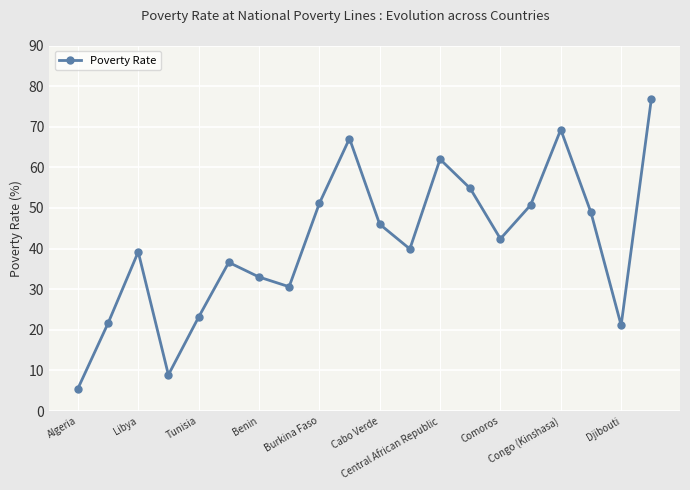

Reading right to left, list all the values displayed in this chart.

76.8	21.1	48.9	69.3	50.7	42.4	54.8	62.0	39.9	46.0	67.1	51.1	30.6	33.0	36.6	23.1	8.9	39.2	21.6	5.5